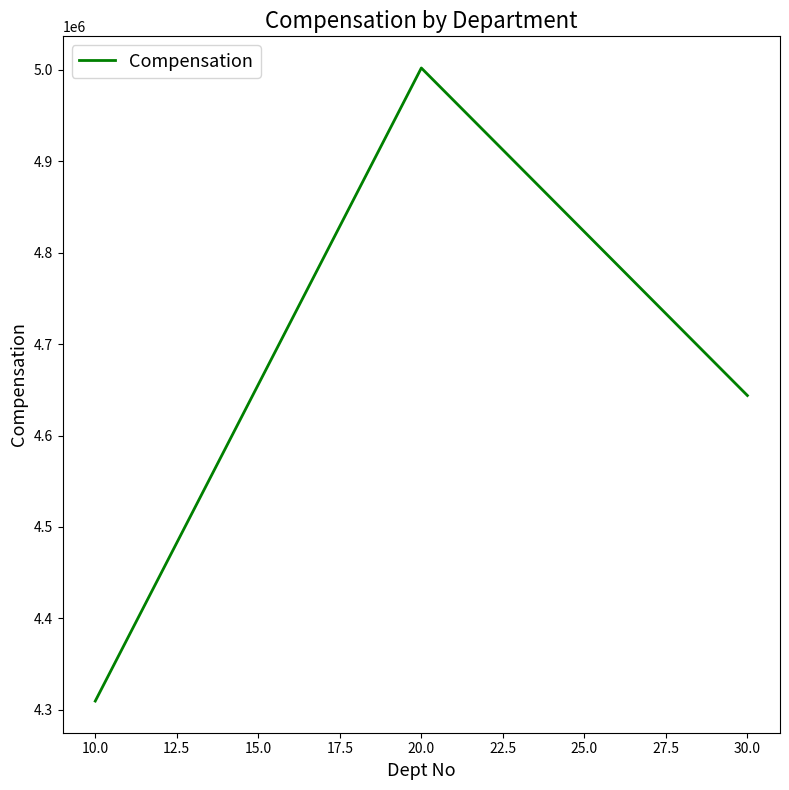

What is the difference between the values at 30.0 and 10.0?

334300